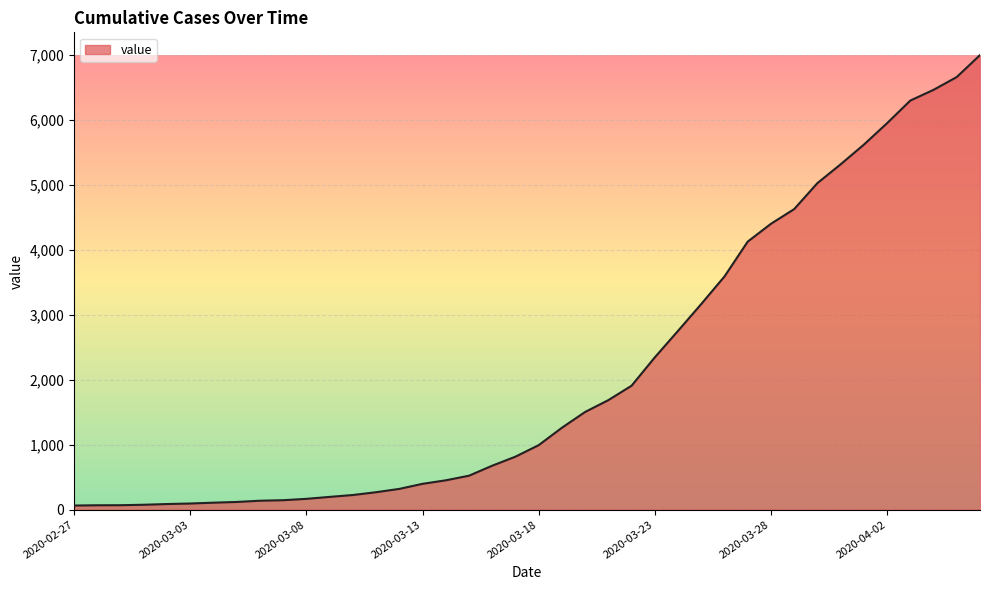

What is the maximum value shown in the chart?

6995